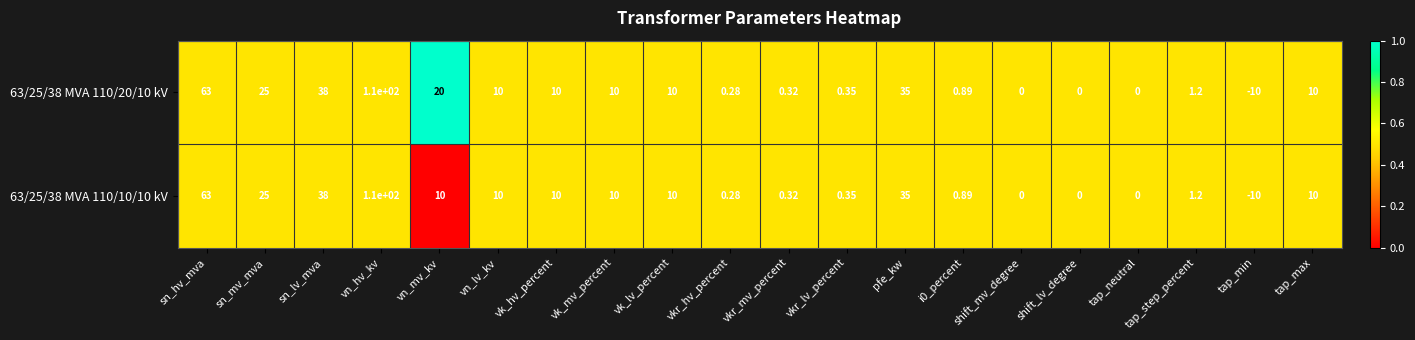

Which category has the highest value across all series?

vn_hv_kv